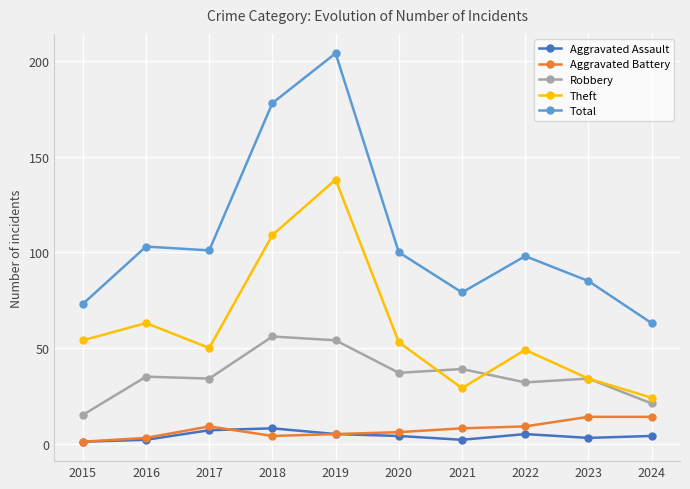

True or false: Robbery and Aggravated Assault intersect in this chart.

False